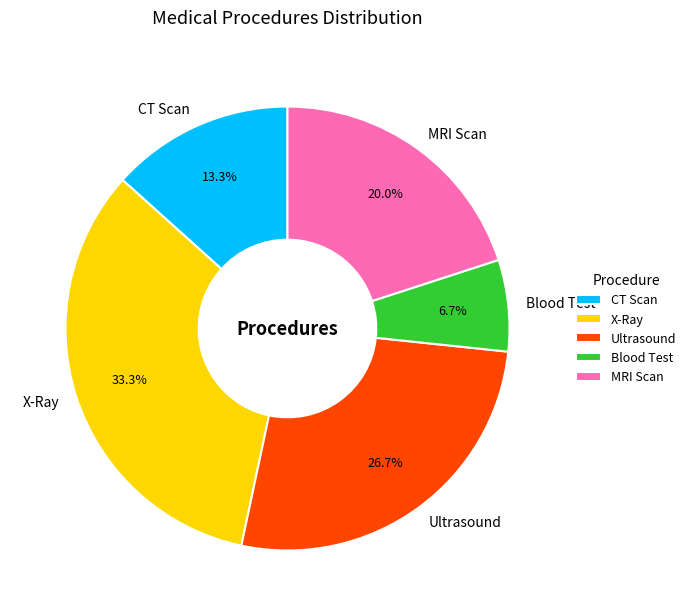

To the nearest percent, what is the difference between the largest and smallest slice percentages?

27%